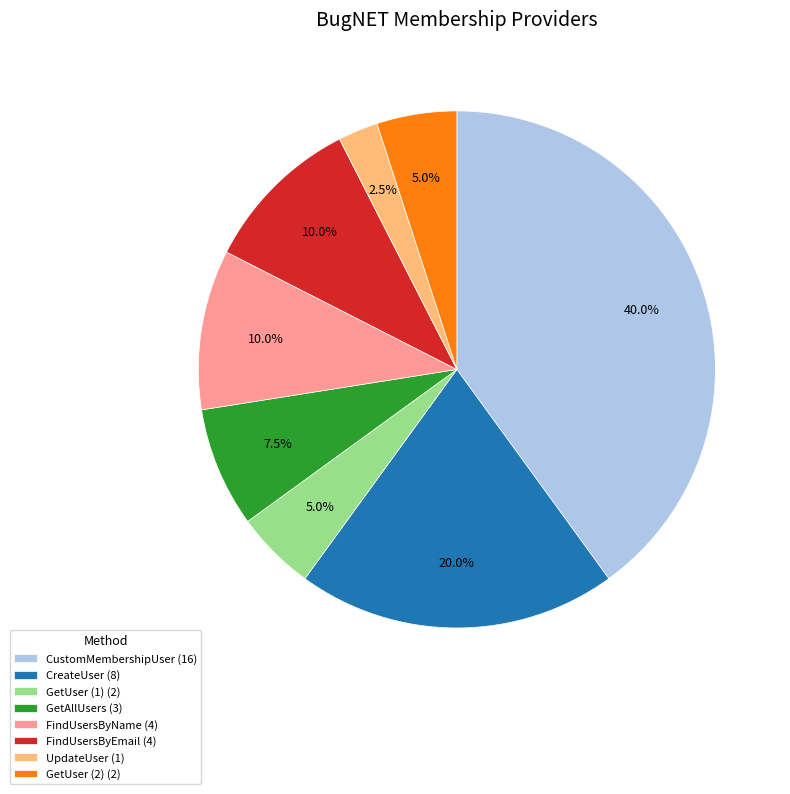

Is there any slice that represents more than half of the pie?

No